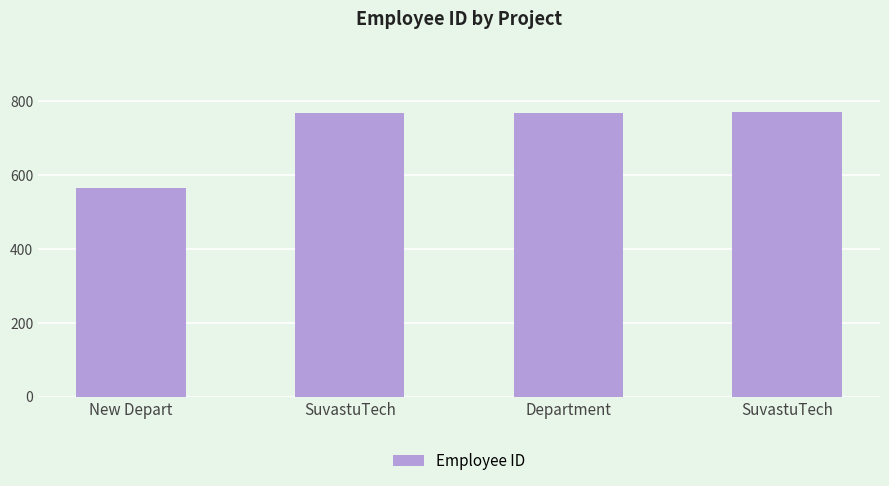

List the labels in order of value, smallest first.

New Depart, SuvastuTech, Department, SuvastuTech